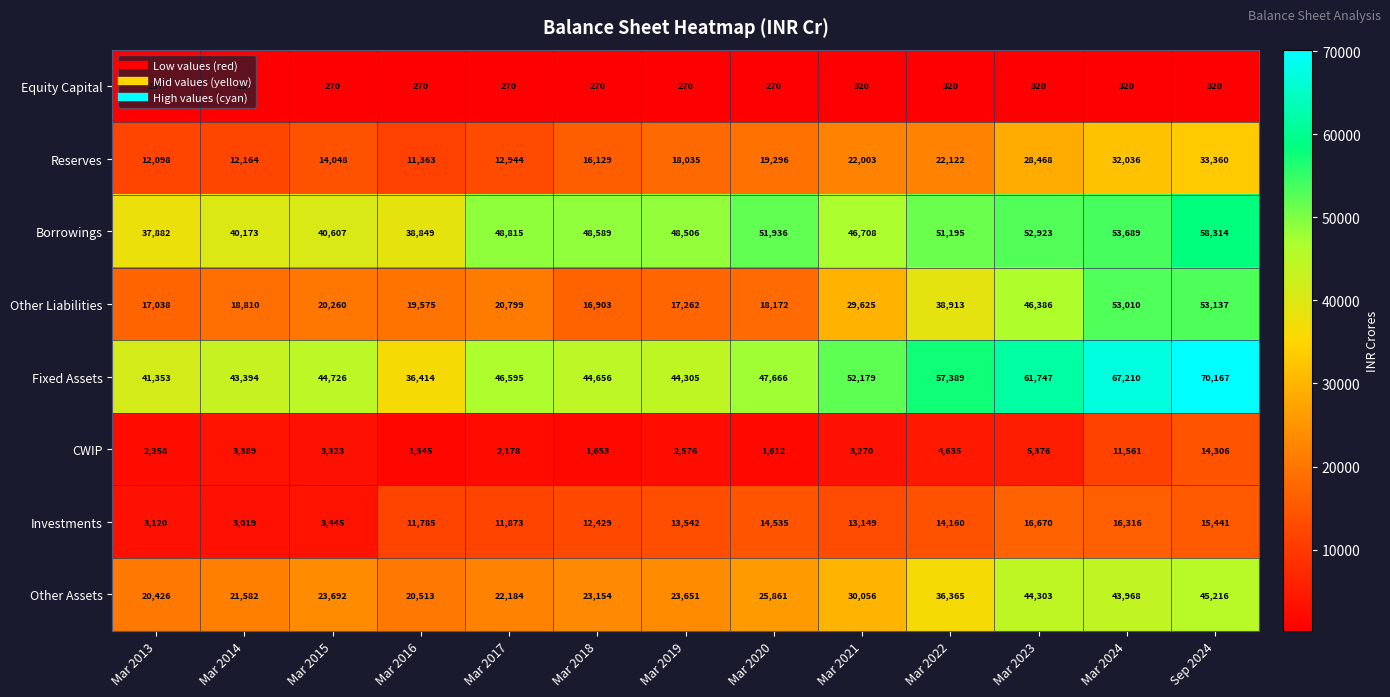

The Equity Capital series shows 320 at Mar 2021. True or false?

True